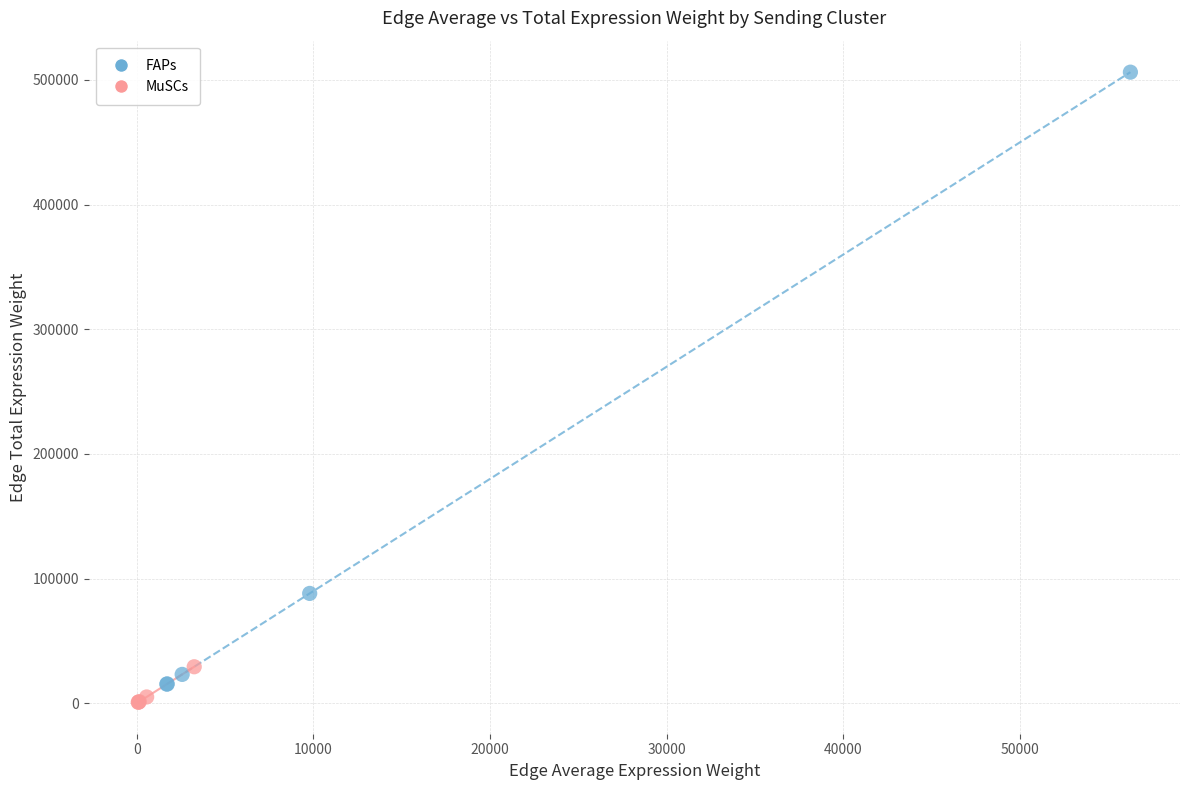

Which series has the widest spread of Y values?

FAPs